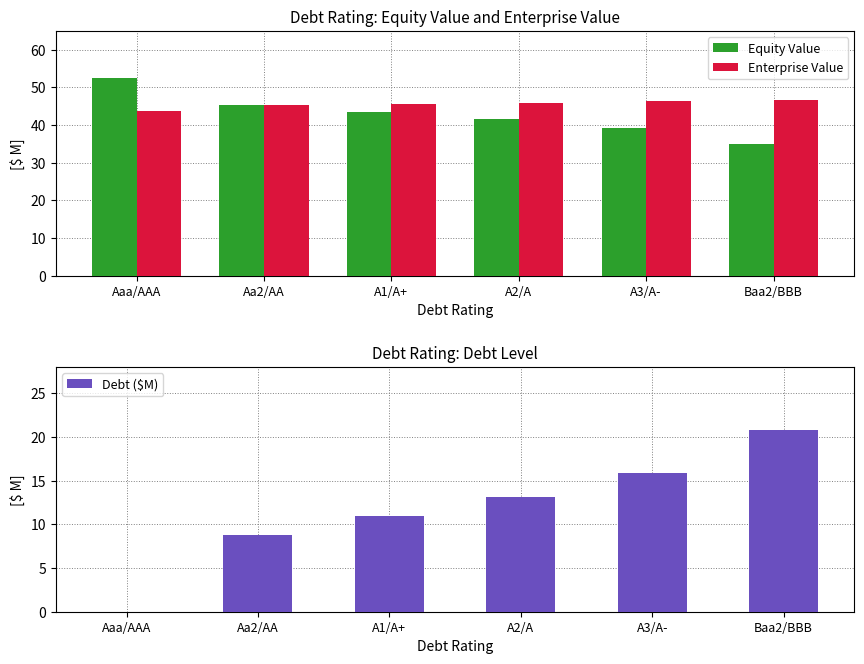

Reading left to right, extract all data points from this chart.

Equity Value: Aaa/AAA=52.5	Aa2/AA=45.4	A1/A+=43.5	A2/A=41.7	A3/A-=39.3	Baa2/BBB=34.9
Enterprise Value: Aaa/AAA=43.6	Aa2/AA=45.3	A1/A+=45.6	A2/A=45.9	A3/A-=46.3	Baa2/BBB=46.8
Debt ($M): Aaa/AAA=0.0	Aa2/AA=8.8	A1/A+=11.0	A2/A=13.2	A3/A-=15.9	Baa2/BBB=20.8